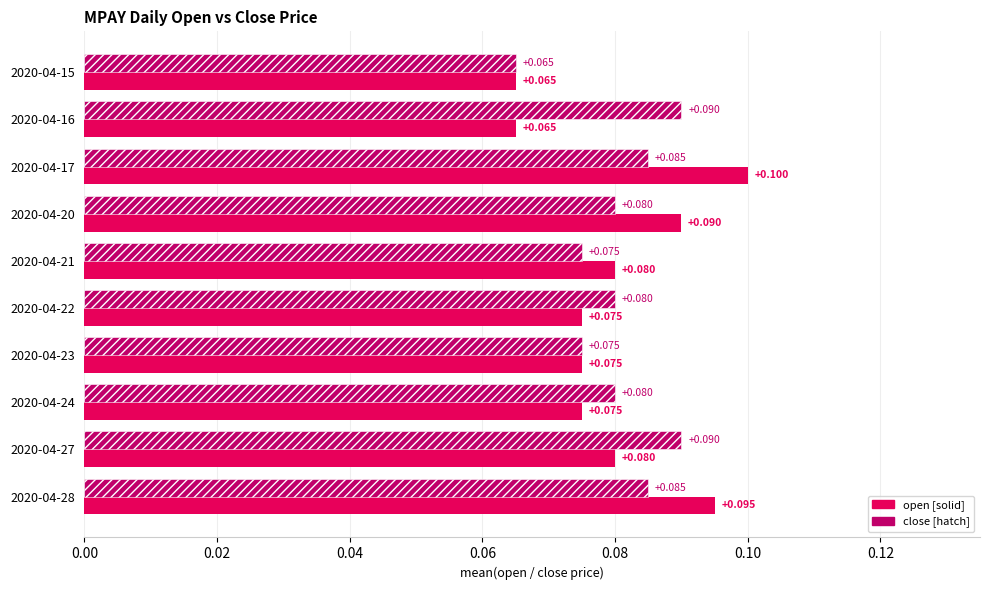

How many distinct data groups are displayed?

2